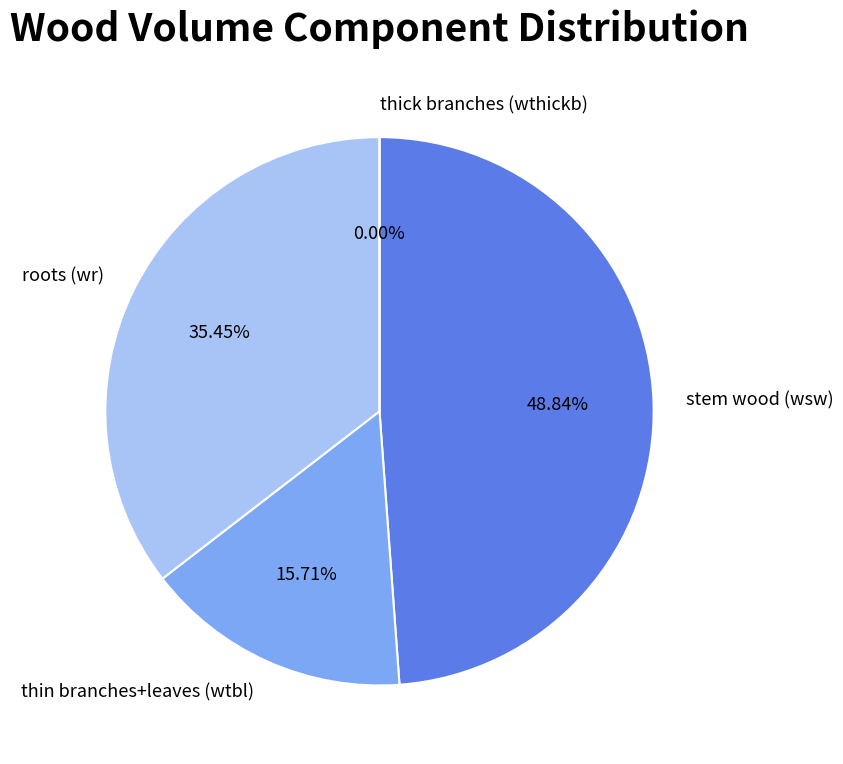

Is it true that 170650009 is 0% of the pie?

True